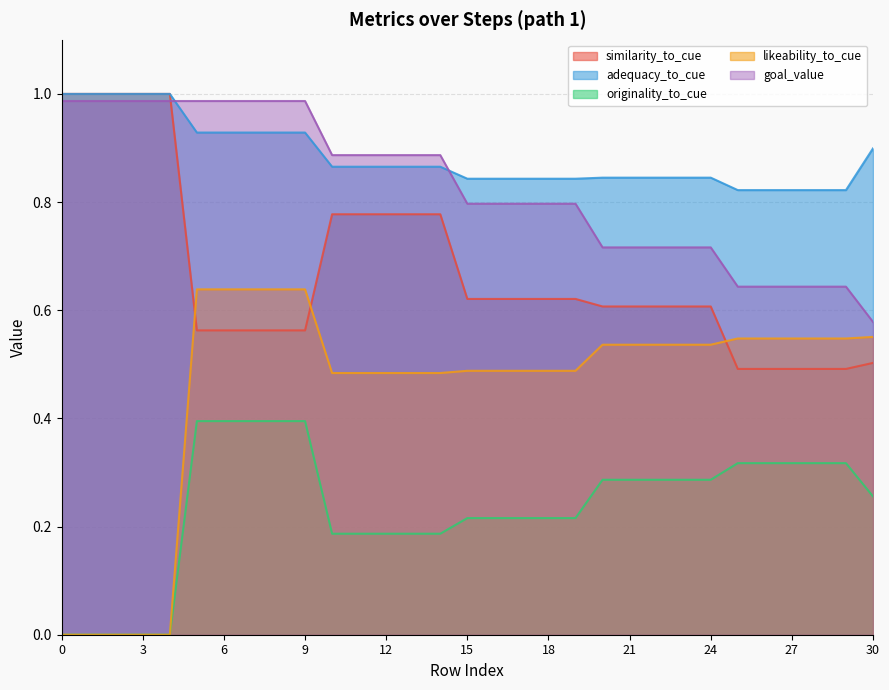

How many times do likeability_to_cue and similarity_to_cue cross each other?

3